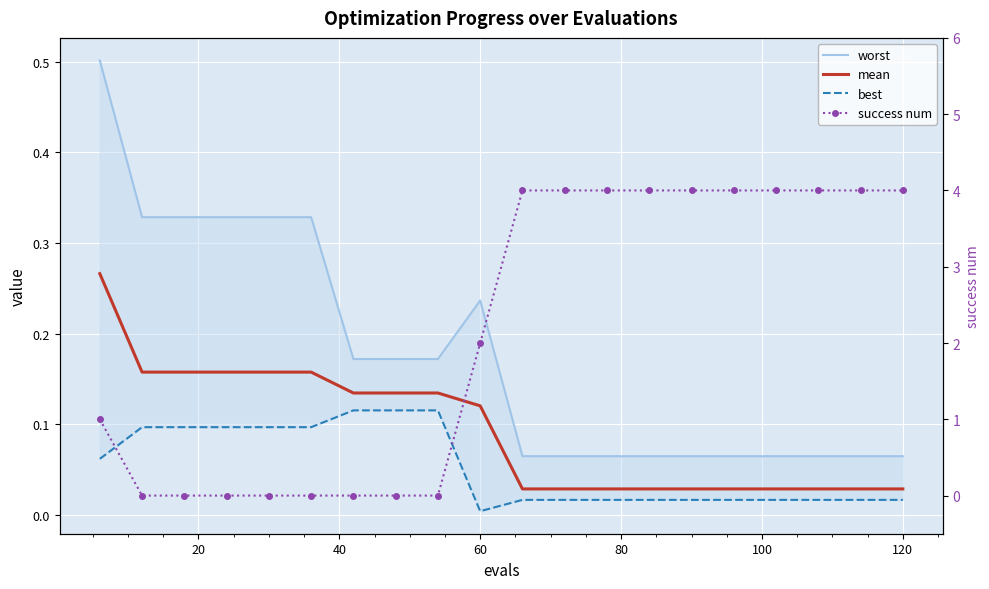

The value of mean at 60 is 0.0. True or false?

False